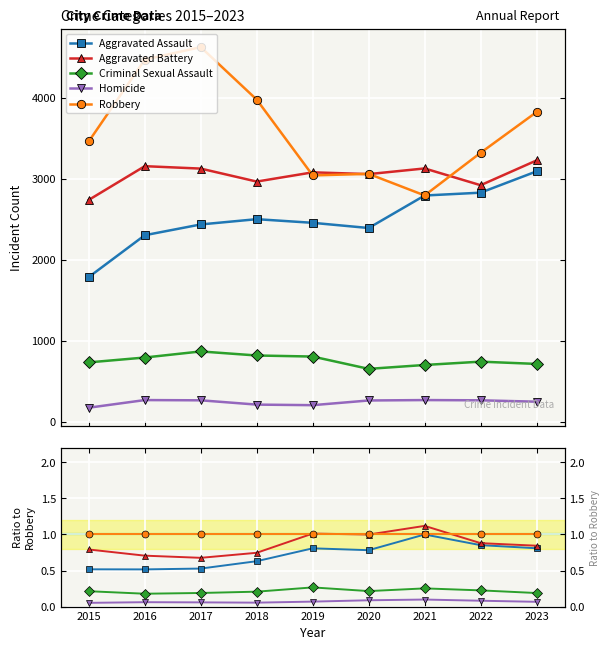

What is the total value across all series at 2017?

2.5